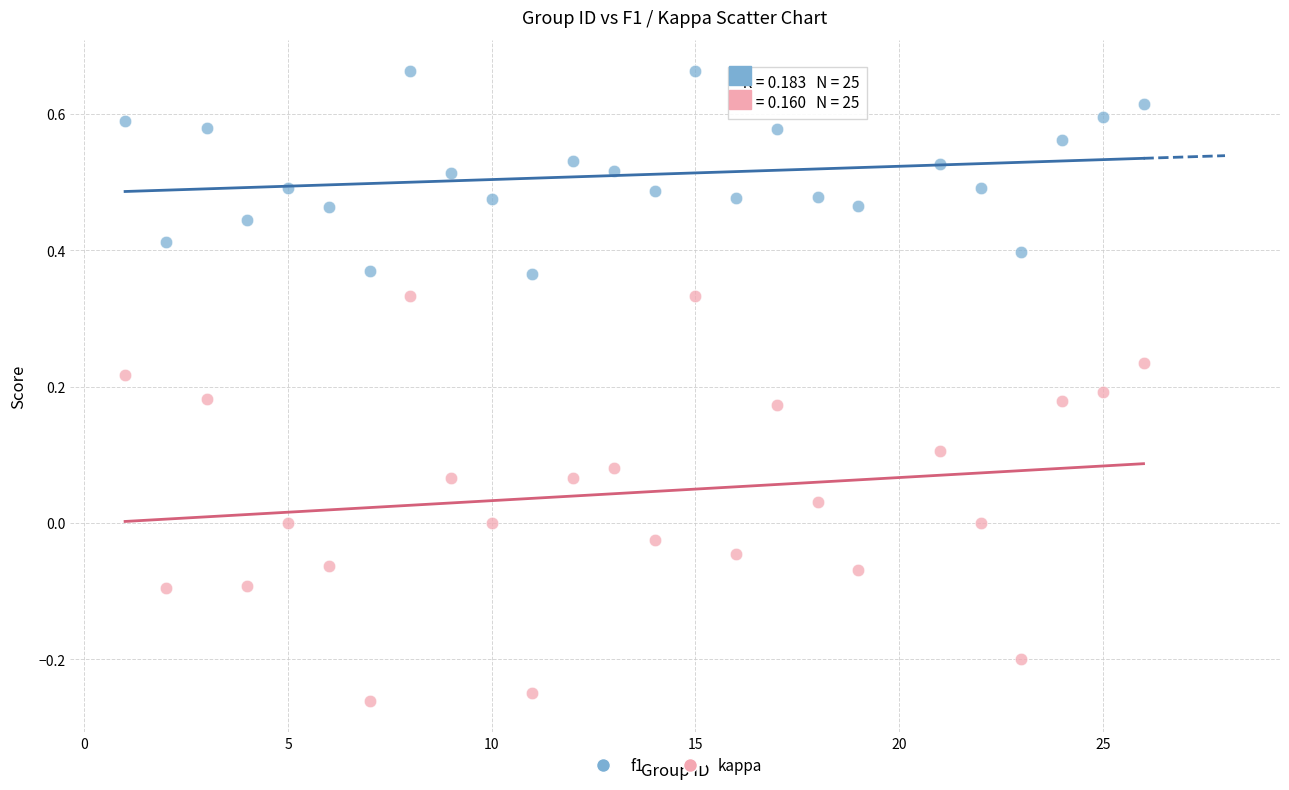

Across all data points, what is the range of X values (max minus min)?

25.0